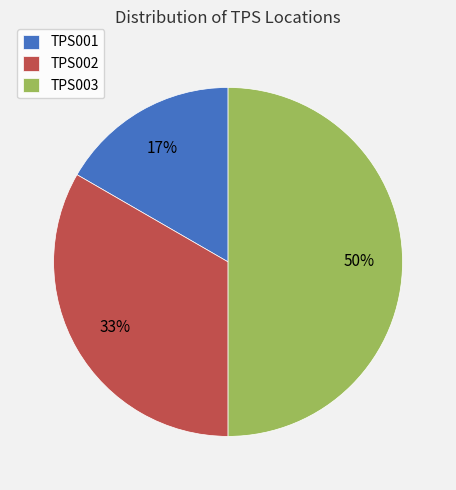

How many slices are in this pie chart?

3